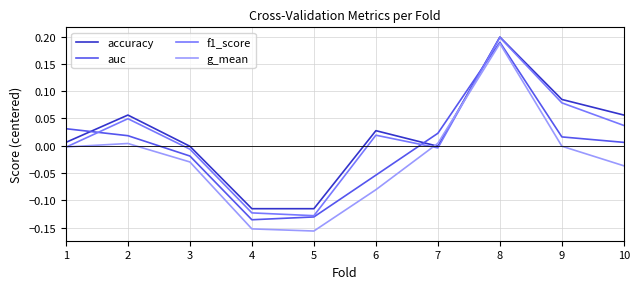

True or false: auc has a value of -0.0 at 3.

True